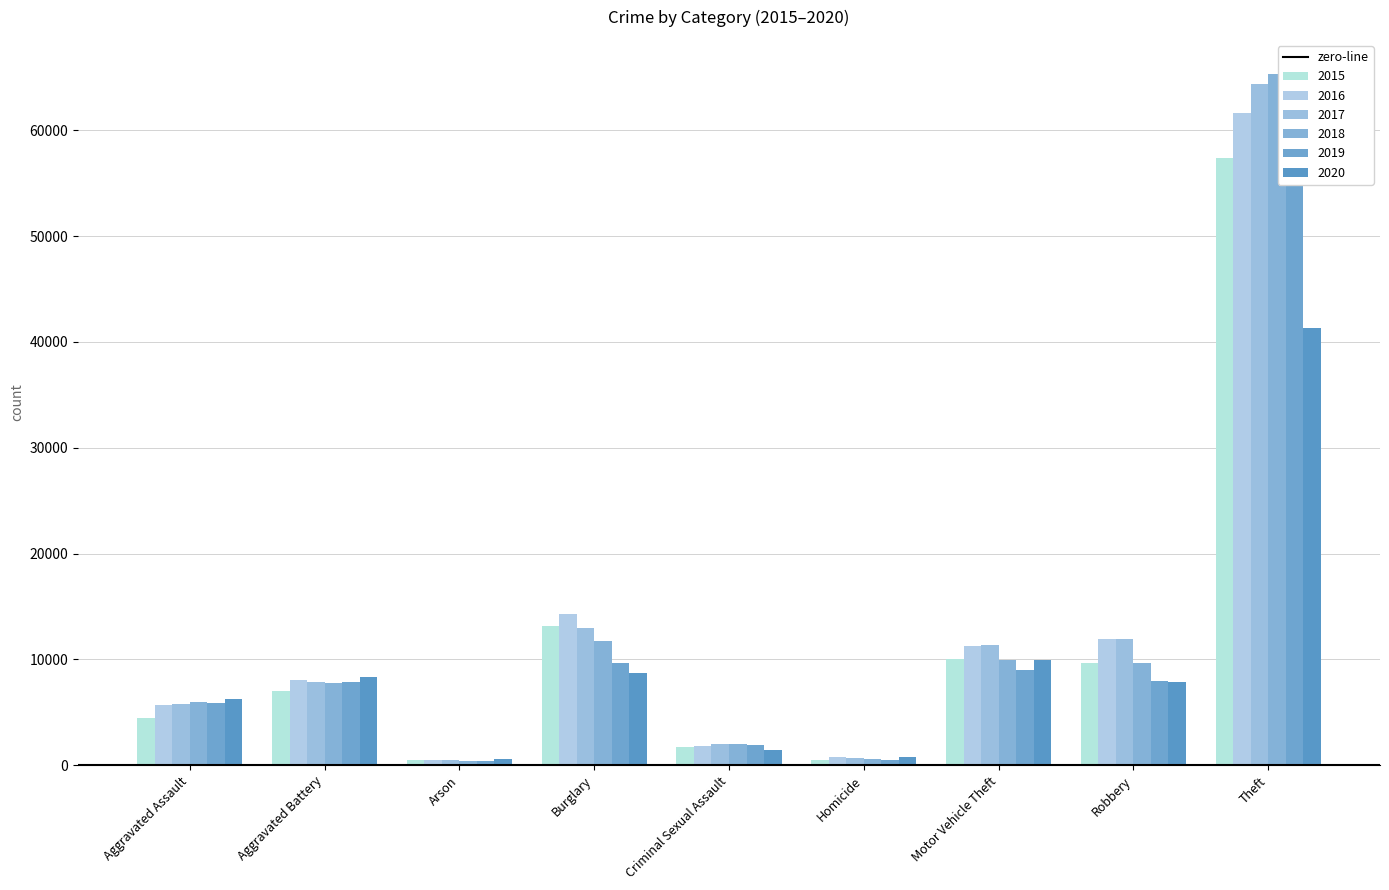

The 2015 series shows 22240 at Burglary. True or false?

False